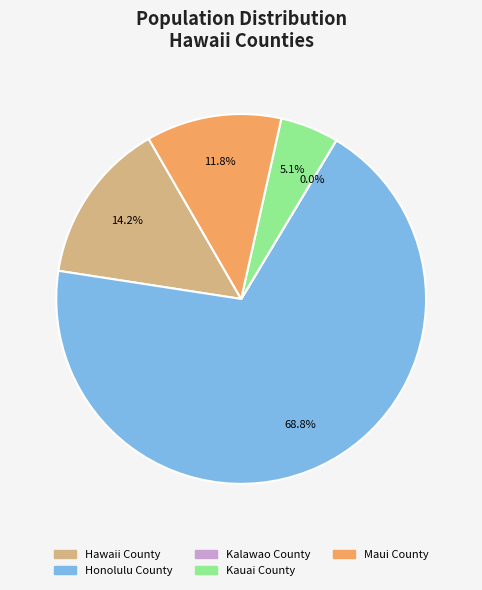

Which slice is the largest?

Honolulu County